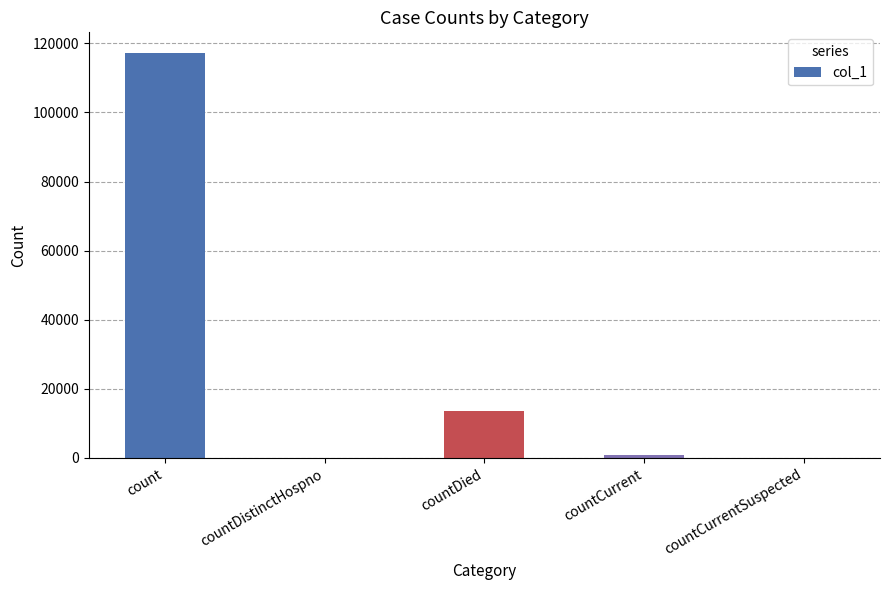

Where is the data nearest to the value 58663?

countDied